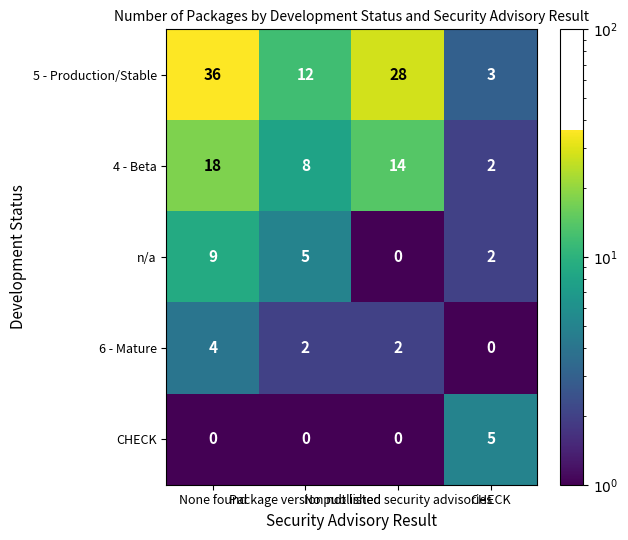

What is the sum of all 6 - Mature values?

8